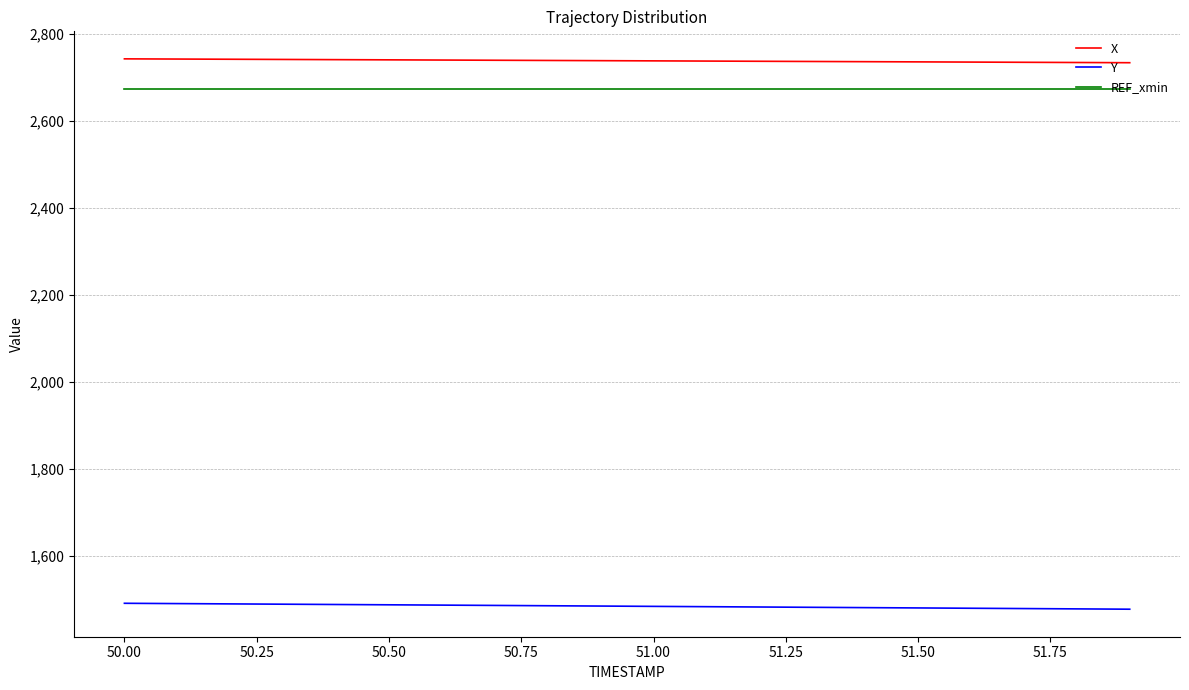

True or false: REF_xmin and X intersect in this chart.

False